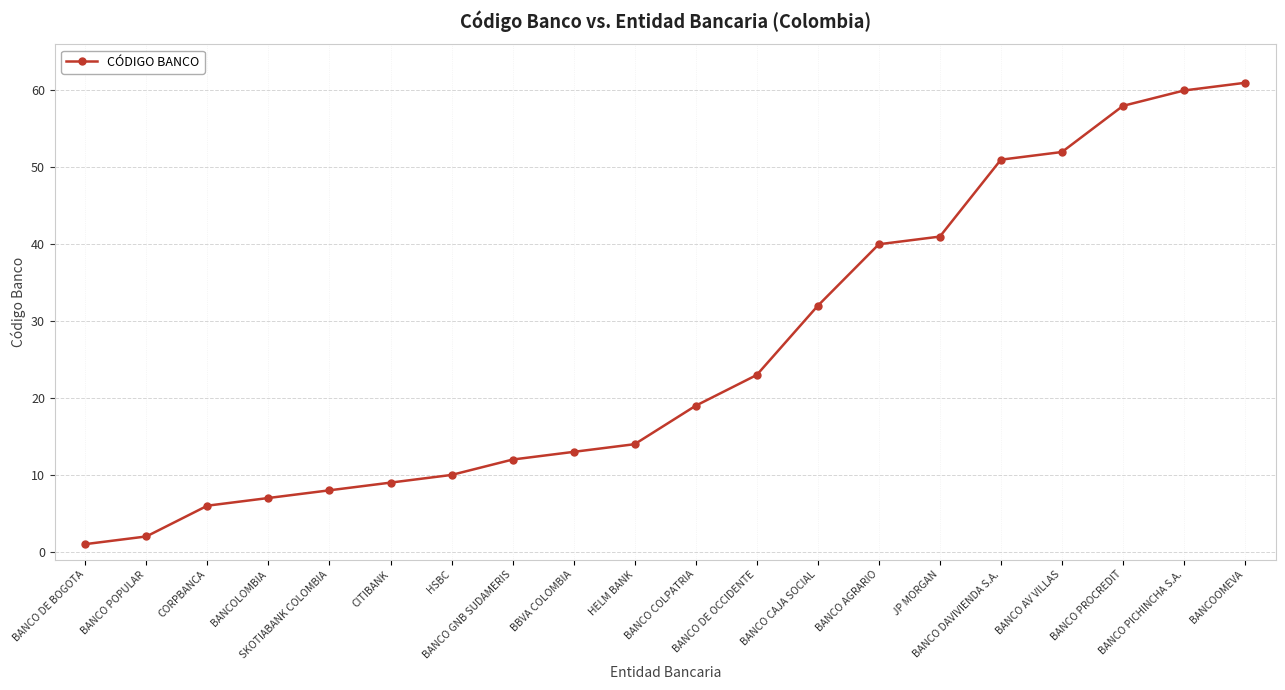

Reading left to right, transcribe all the data shown in this chart.

BANCO DE BOGOTA=1	BANCO POPULAR=2	CORPBANCA=6	BANCOLOMBIA=7	SKOTIABANK COLOMBIA=8	CITIBANK=9	HSBC=10	BANCO GNB SUDAMERIS=12	BBVA COLOMBIA=13	HELM BANK=14	BANCO COLPATRIA=19	BANCO DE OCCIDENTE=23	BANCO CAJA SOCIAL=32	BANCO AGRARIO=40	JP MORGAN=41	BANCO DAVIVIENDA S.A.=51	BANCO AV VILLAS=52	BANCO PROCREDIT=58	BANCO PICHINCHA S.A.=60	BANCOOMEVA=61